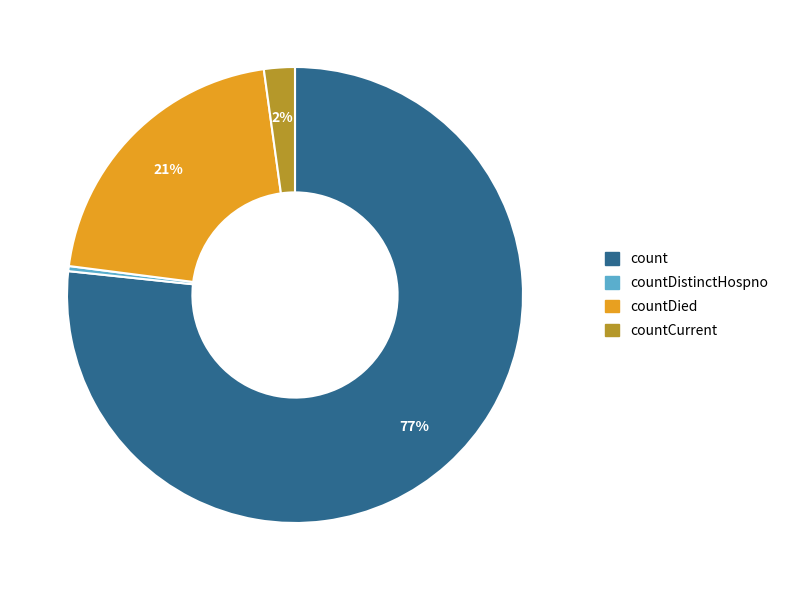

To the nearest percent, what is the average slice percentage?

25%